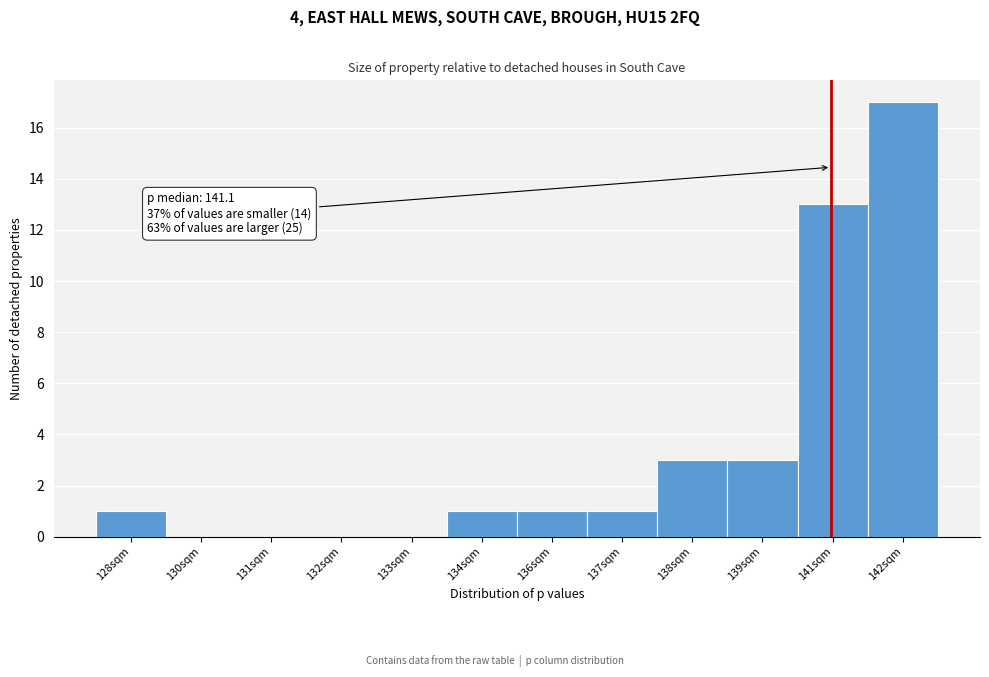

Reading right to left, transcribe all the data shown in this chart.

142sqm=17	141sqm=13	139sqm=3	138sqm=3	137sqm=1	136sqm=1	134sqm=1	133sqm=0	132sqm=0	131sqm=0	130sqm=0	128sqm=1